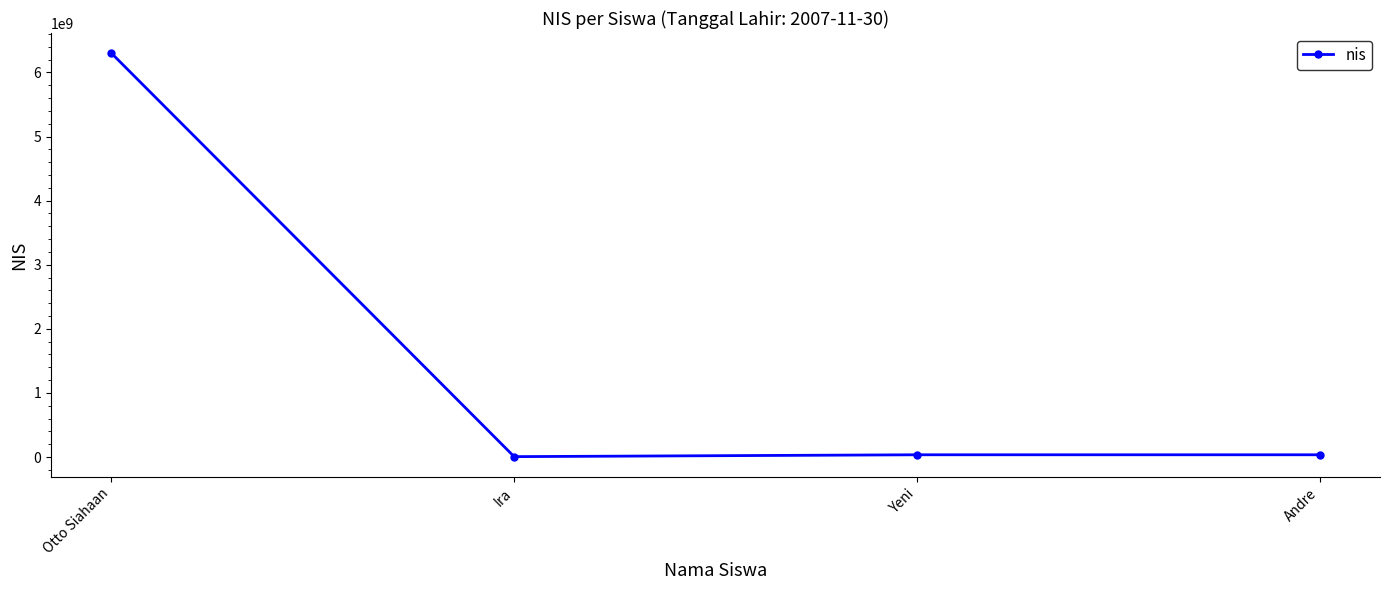

Where does the data first go above 35252352?

Otto Siahaan